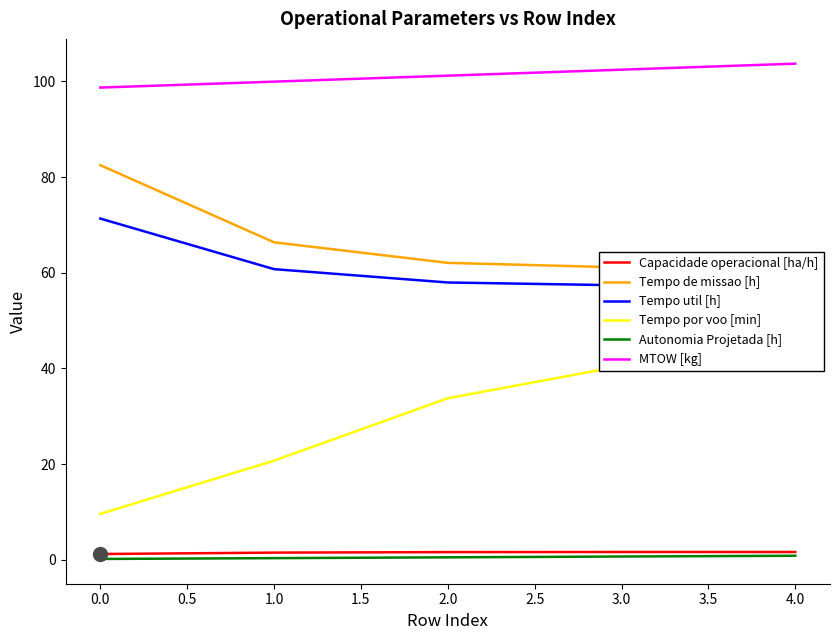

True or false: Tempo util [h] has more than 0 points higher than both neighbors.

False